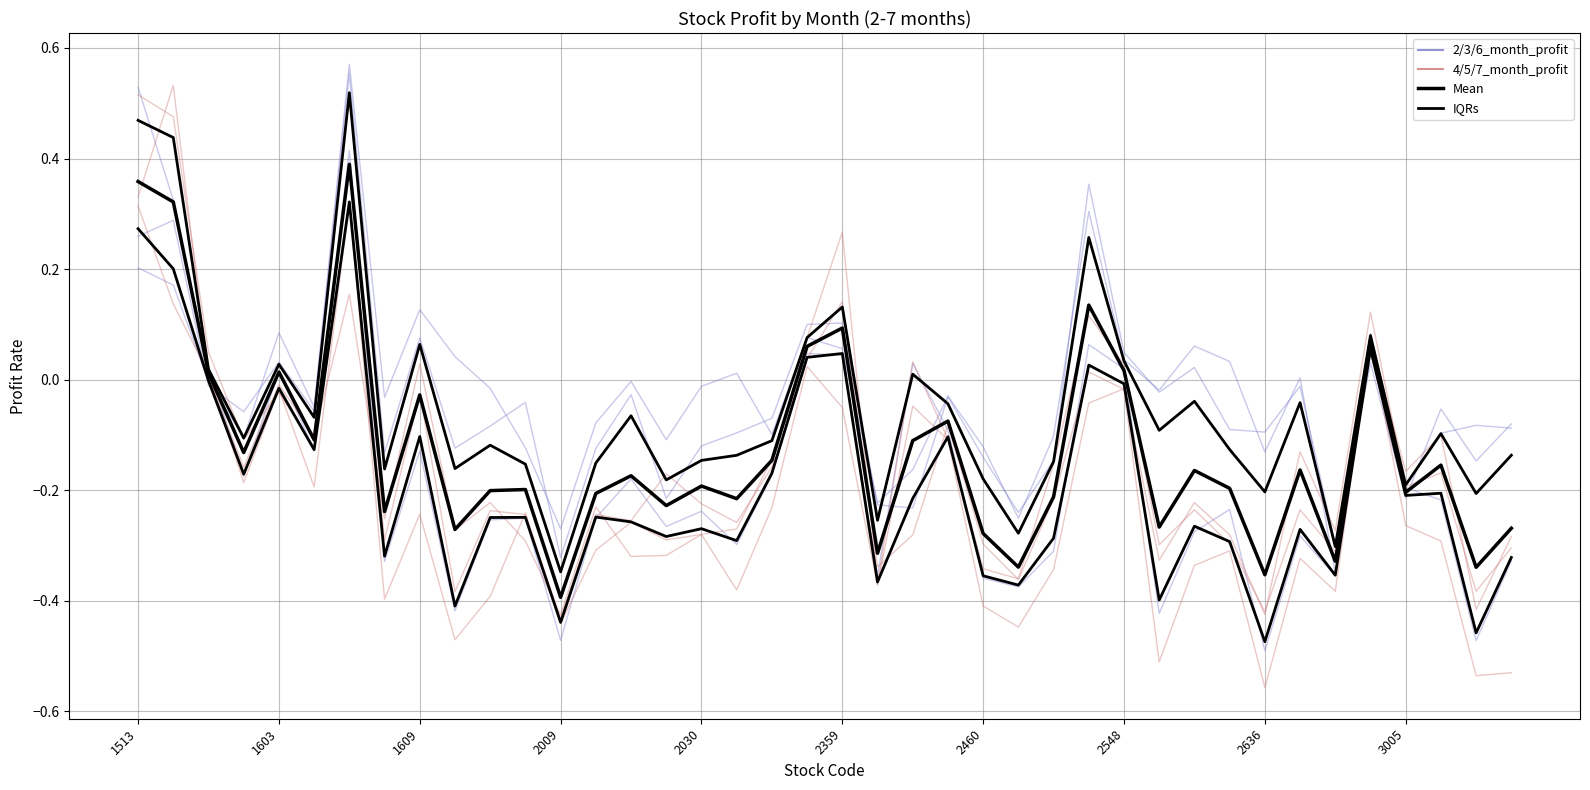

Which has a higher value, 2006 or 1608?

1608